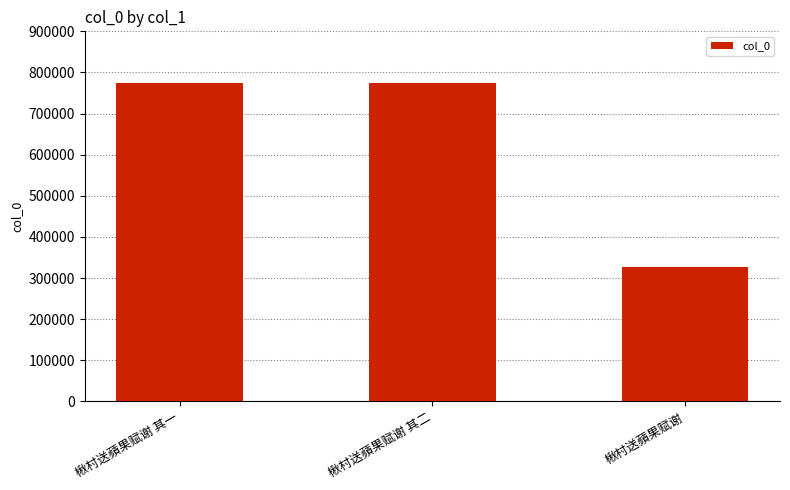

The value at 楸村送蘋果赋谢 is 106730. True or false?

False